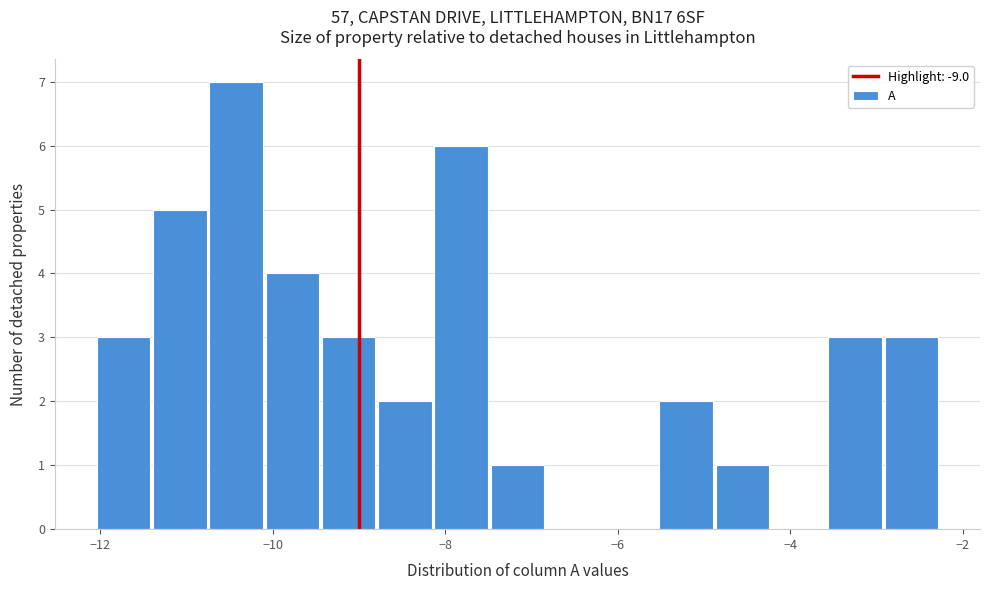

Read against the x-axis, roughly where is the centre of the tallest bar?

-10.4